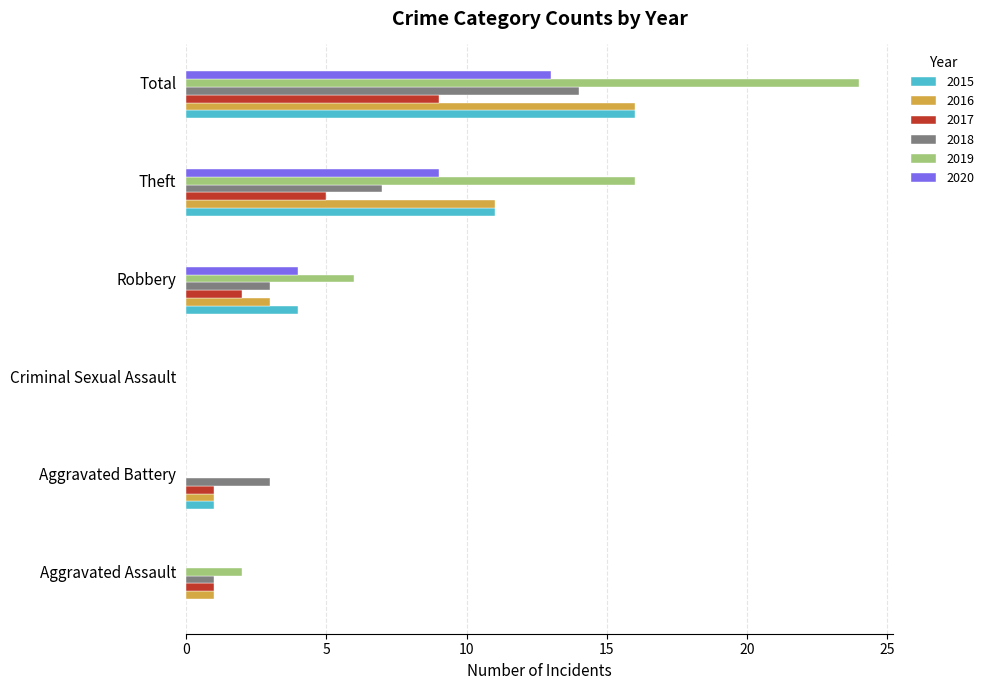

What is the approximate value of 2017 at Theft?

5